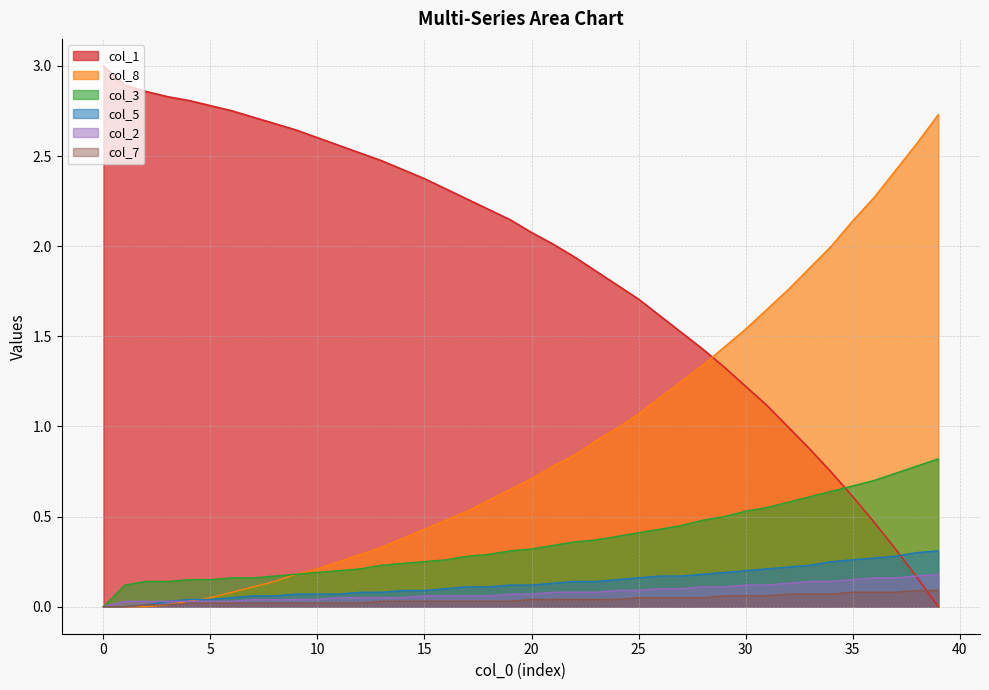

What is the difference between the maximum and minimum values in the col_1 series?

3.0